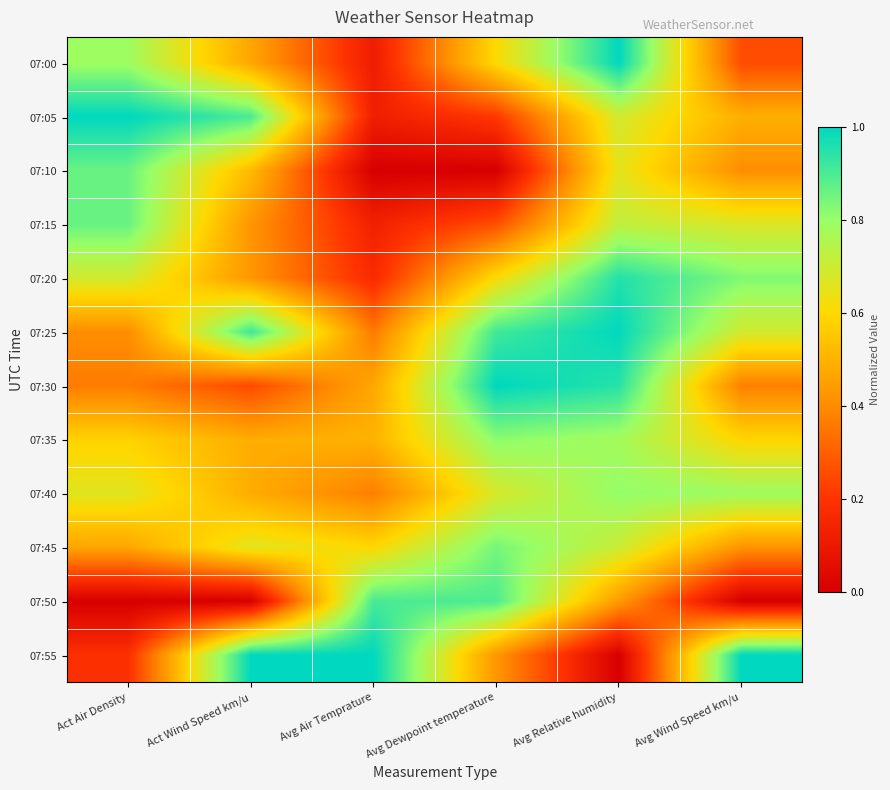

What is the total value across all series at Avg Air Temprature?

4.7